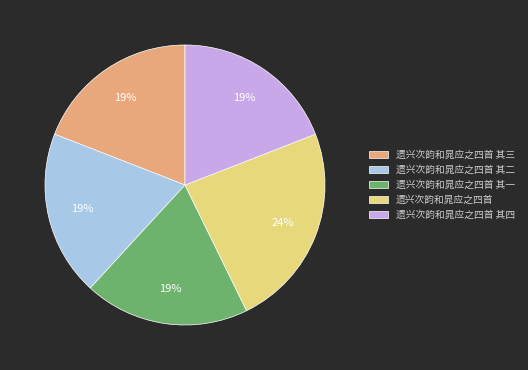

To the nearest percent, what is the combined percentage of 遗兴次韵和晁应之四首 and 遗兴次韵和晁应之四首 其四?

43%